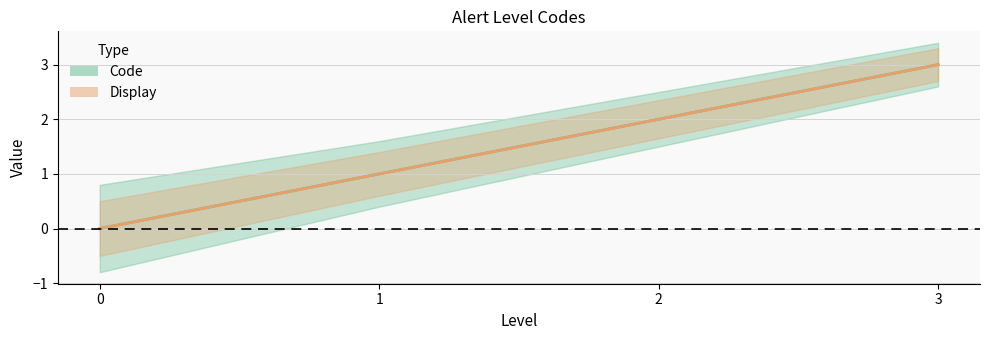

What is the sum of the Display values at 0 and 1?

1